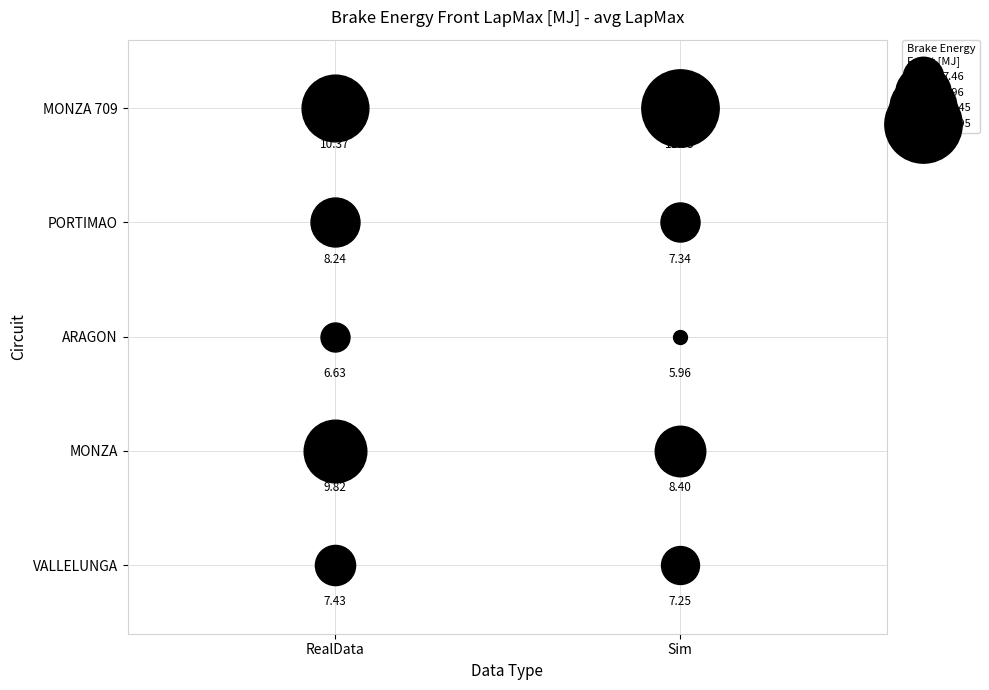

Between RealData and Sim, which series saw the biggest shift?

MONZA 709